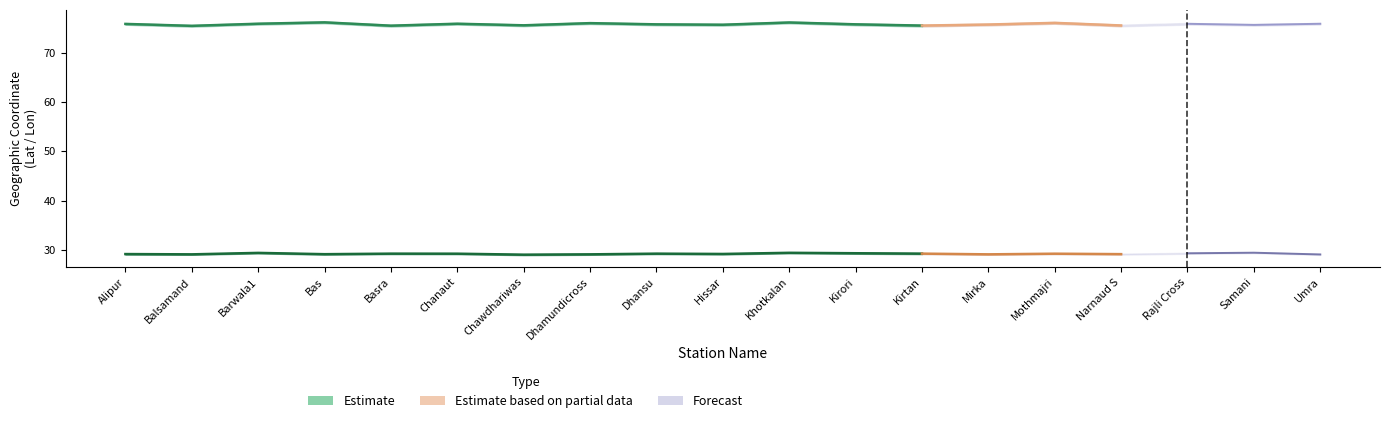

Rank the series by their average value, from lowest to highest.

latitude, longitude